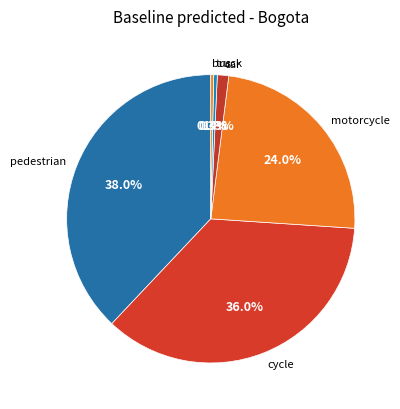

What is the largest slice in the pie chart?

pedestrian